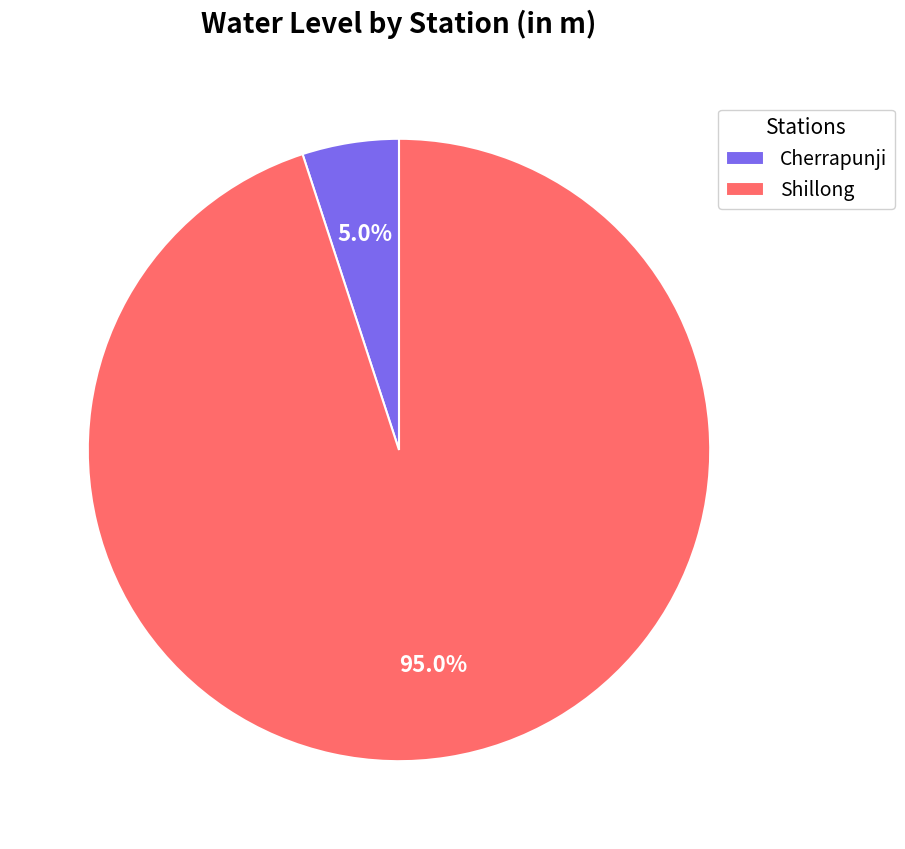

Which slice is the smallest?

Cherrapunji